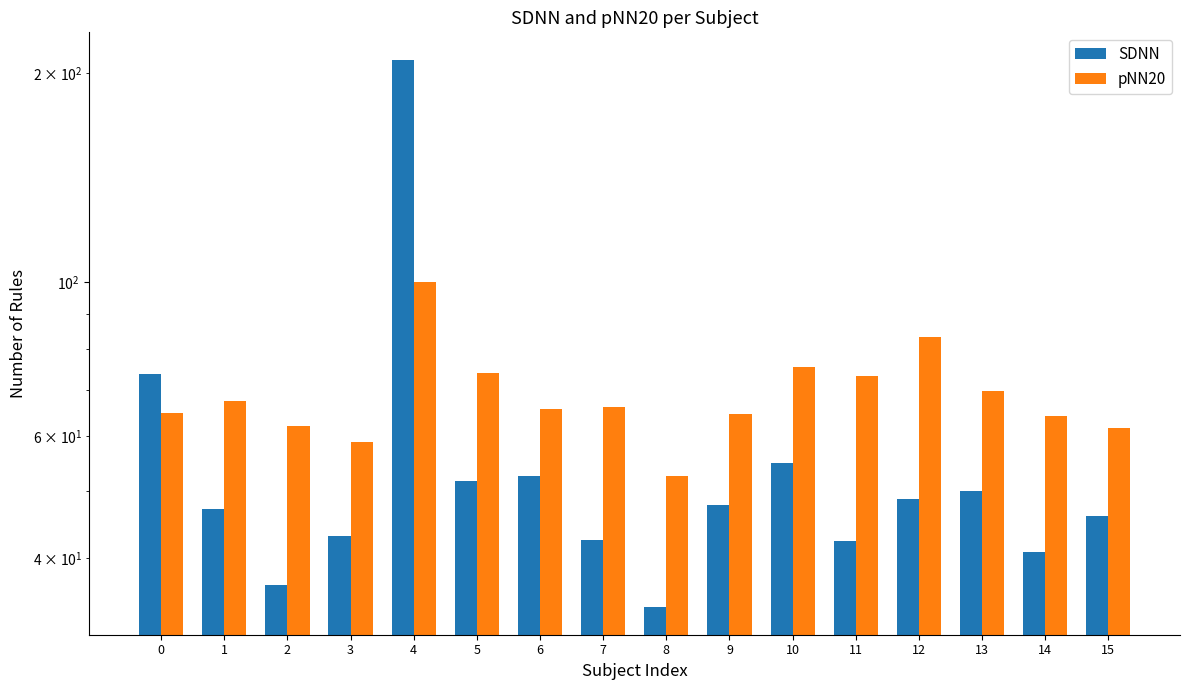

The value of pNN20 at 12 is 83.3. True or false?

True